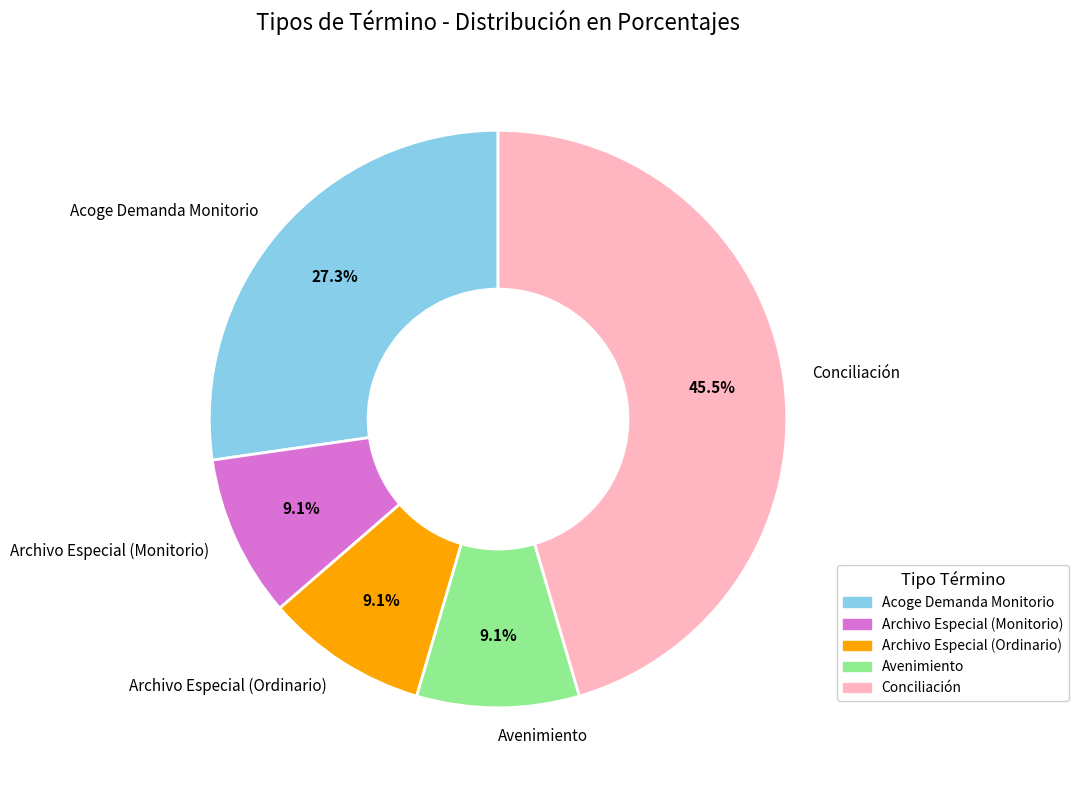

Which slice is the largest?

Conciliación